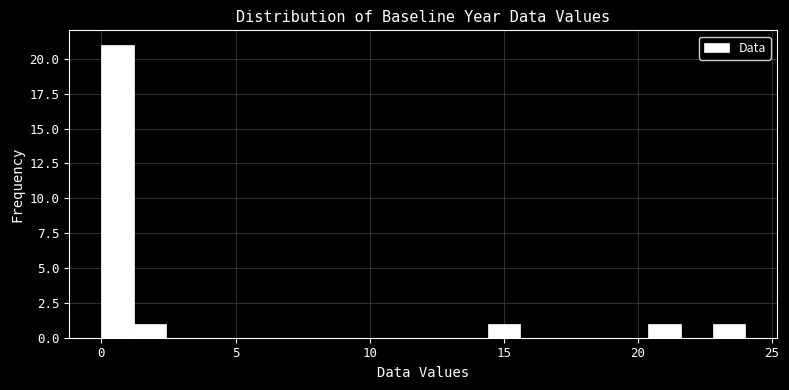

Around what value on the x-axis is the tallest bar? Give the approximate position of its centre, as read against the axis.

0.5